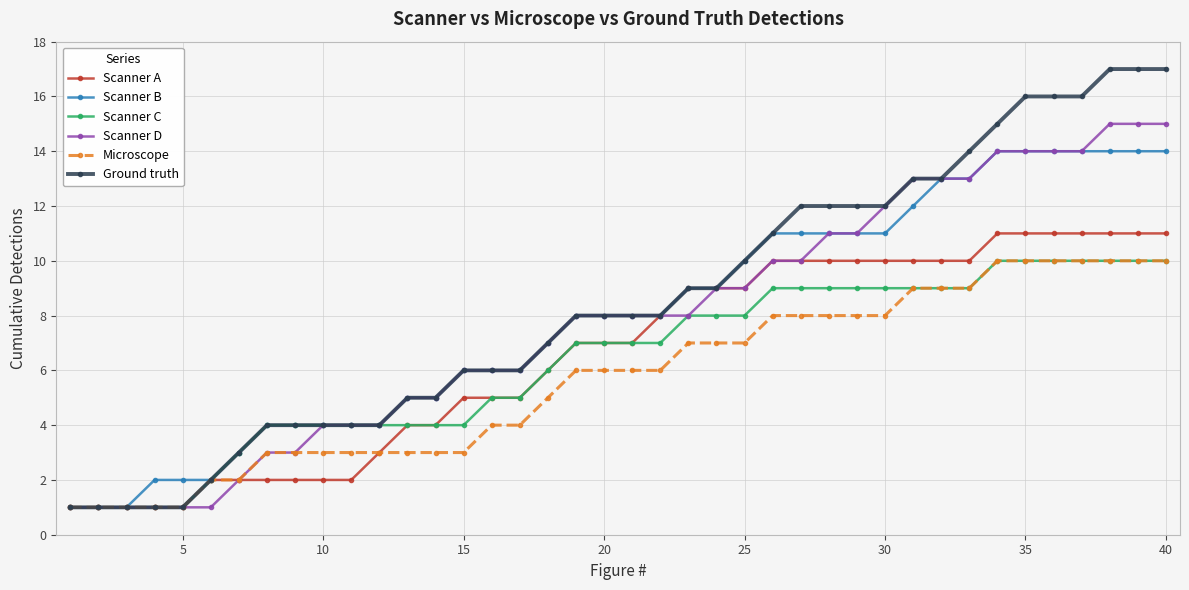

Which series has the largest total across all categories?

Ground truth